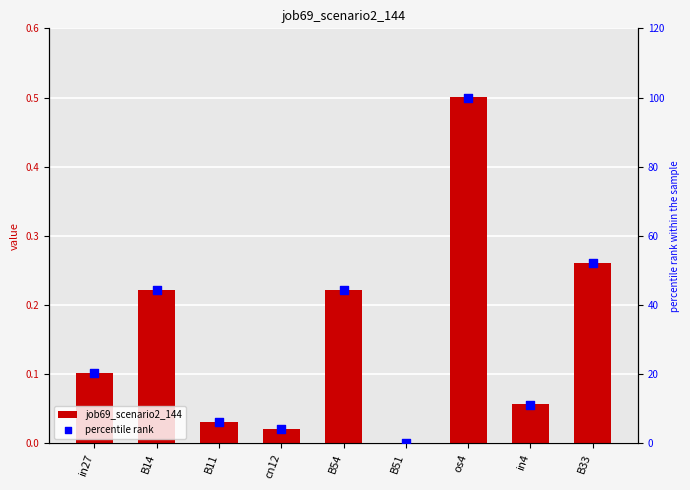

Which series contains the highest Y value?

percentile rank